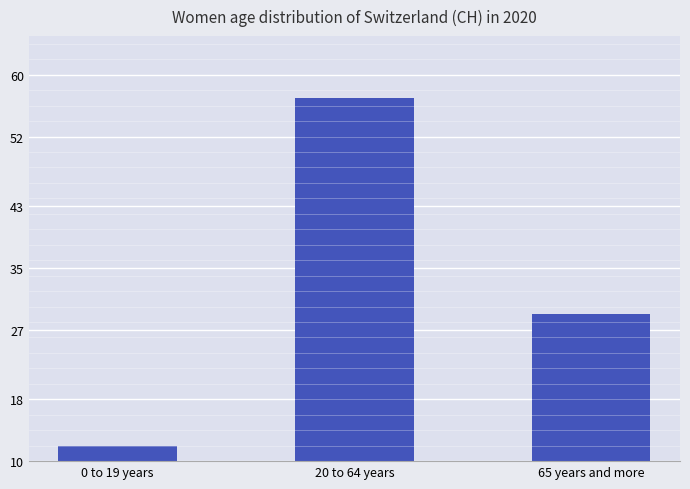

Which has a higher value, 65 years and more or 0 to 19 years?

65 years and more